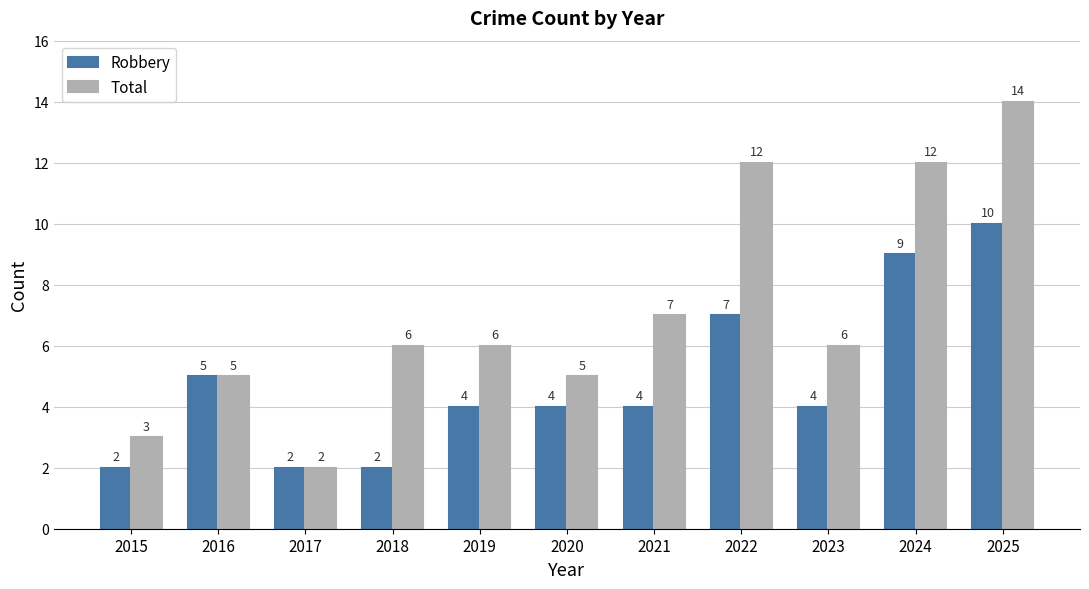

What is the difference between the second highest and minimum values in the Robbery series?

7